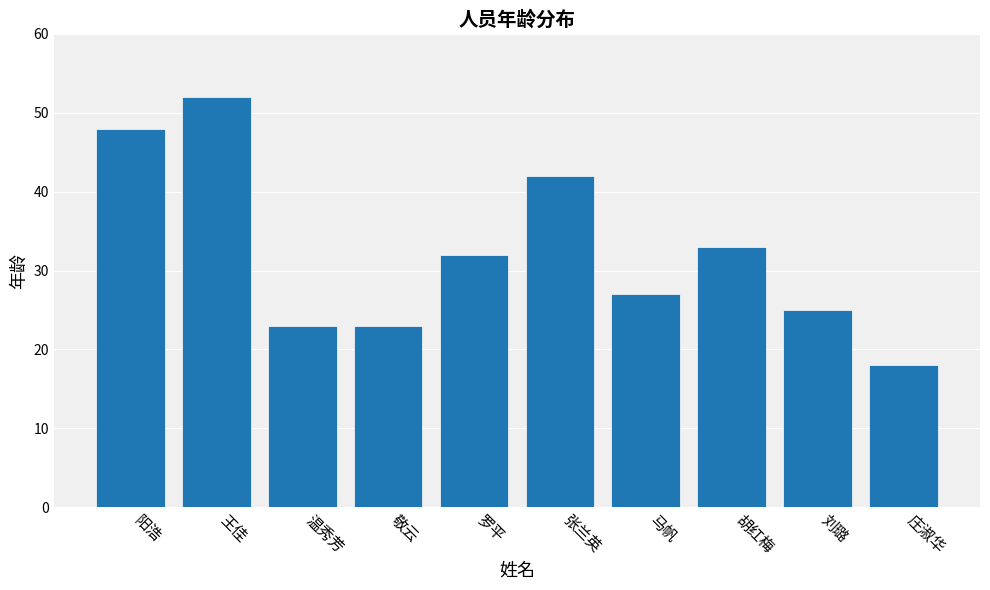

What is the difference between the maximum and minimum values?

34